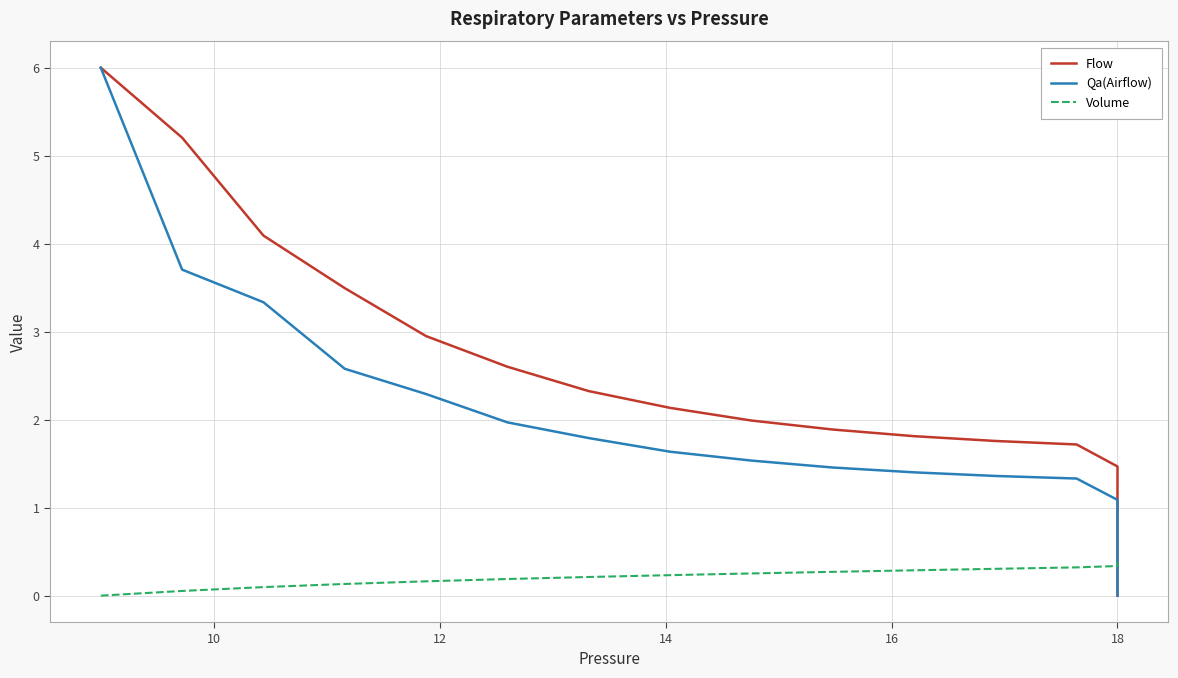

What is the difference between the maximum and minimum values in the Qa(Airflow) series?

6.0